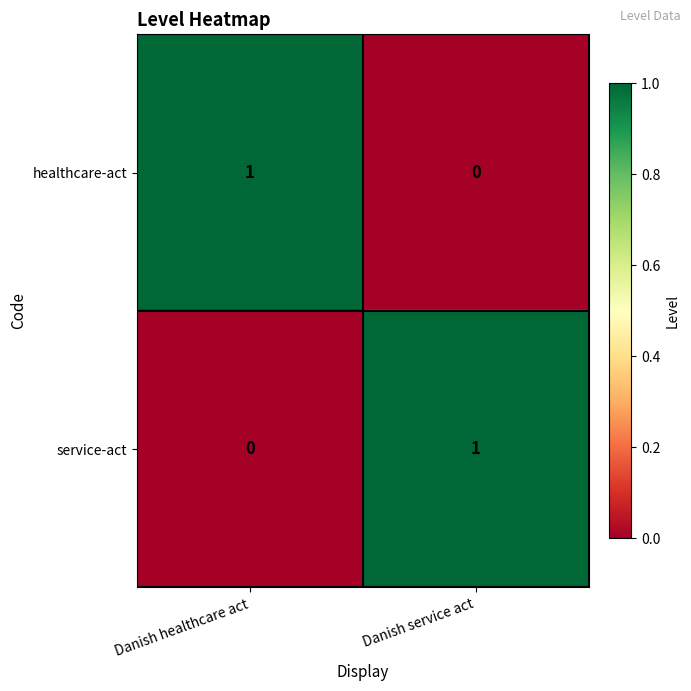

Reading left to right, transcribe all the data shown in this chart.

healthcare-act: Danish healthcare act=1	Danish service act=0
service-act: Danish healthcare act=0	Danish service act=1